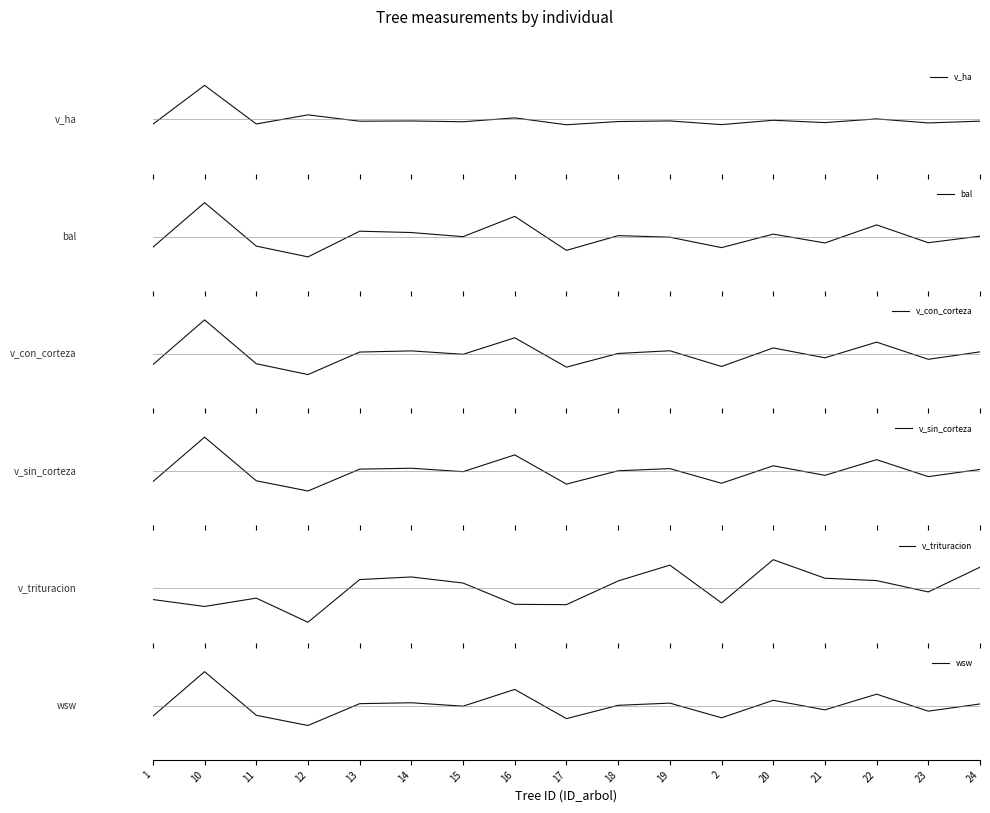

How many values in the v_trituracion series are below 0?

8